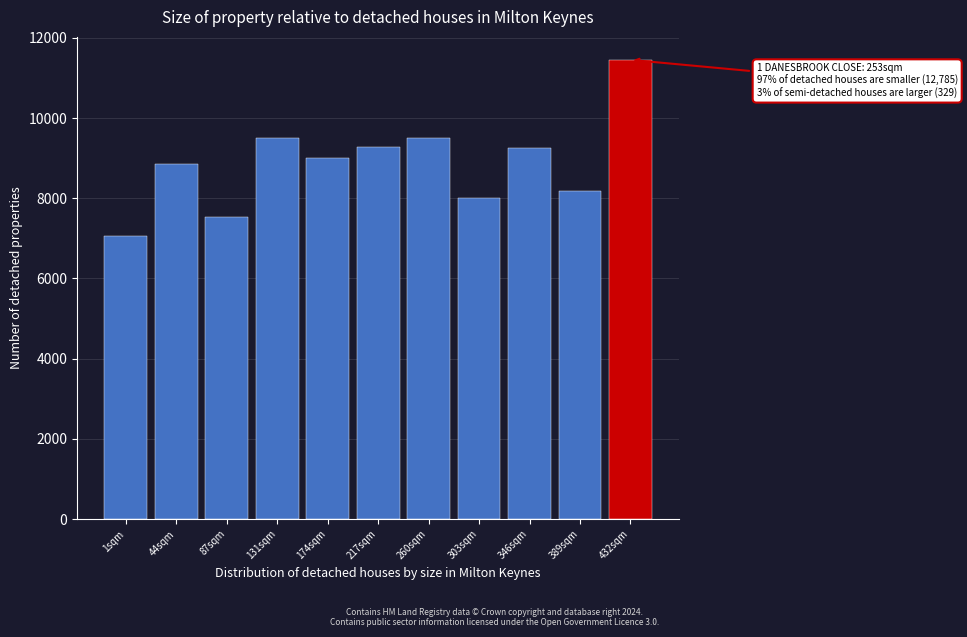

The chart shows a value of 9243.3 at 346sqm. True or false?

True